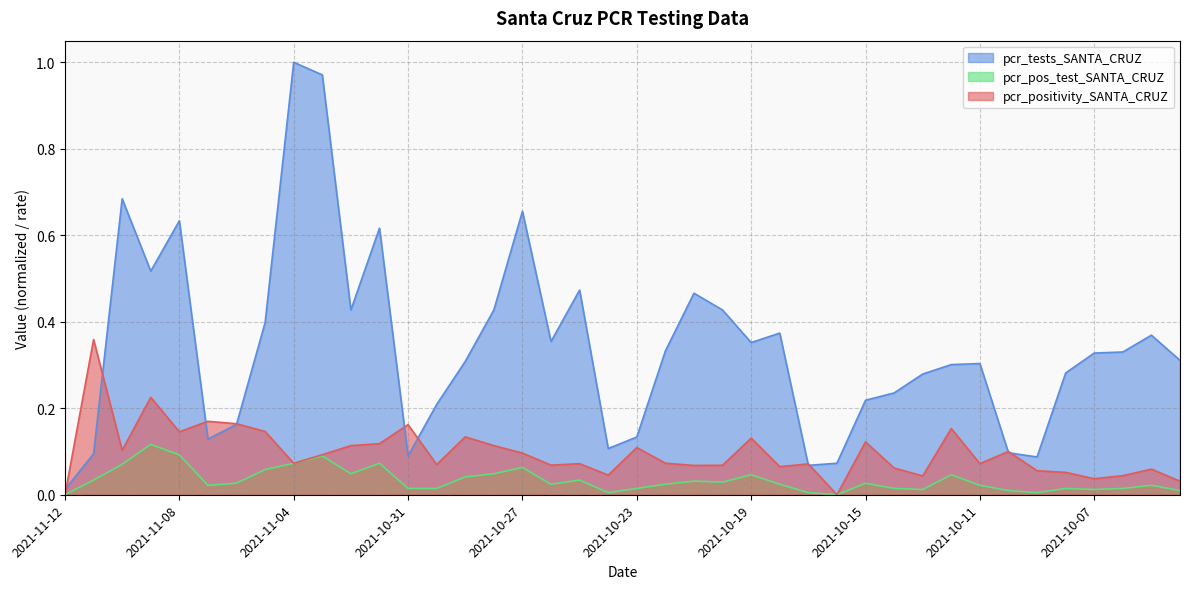

Rank the categories by pcr_tests_SANTA_CRUZ value from highest to lowest.

2021-11-04, 2021-11-03, 2021-11-10, 2021-10-27, 2021-11-08, 2021-11-01, 2021-11-09, 2021-10-25, 2021-10-21, 2021-11-02, 2021-10-28, 2021-10-20, 2021-11-05, 2021-10-18, 2021-10-05, 2021-10-26, 2021-10-19, 2021-10-22, 2021-10-06, 2021-10-07, 2021-10-04, 2021-10-29, 2021-10-11, 2021-10-12, 2021-10-08, 2021-10-13, 2021-10-14, 2021-10-15, 2021-10-30, 2021-11-06, 2021-10-23, 2021-11-07, 2021-10-24, 2021-10-10, 2021-11-11, 2021-10-31, 2021-10-09, 2021-10-16, 2021-10-17, 2021-11-12